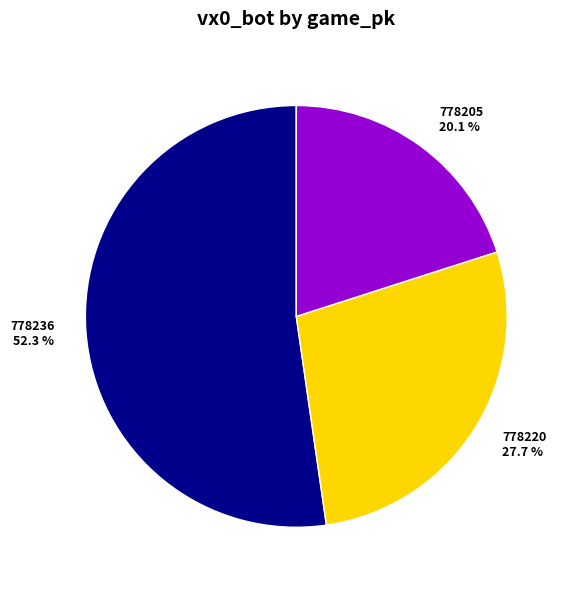

Count the number of slices in the pie.

3